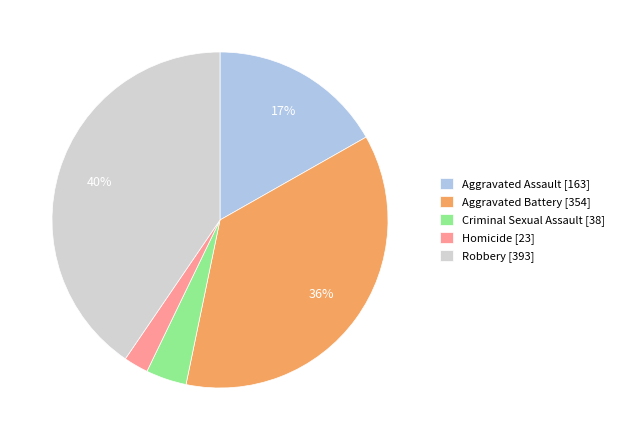

Does Homicide account for over 50% of the chart?

No